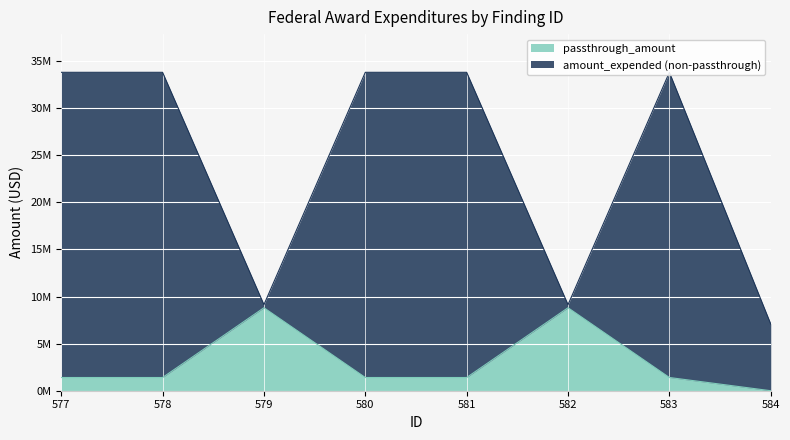

True or false: amount_expended and passthrough_amount intersect in this chart.

False